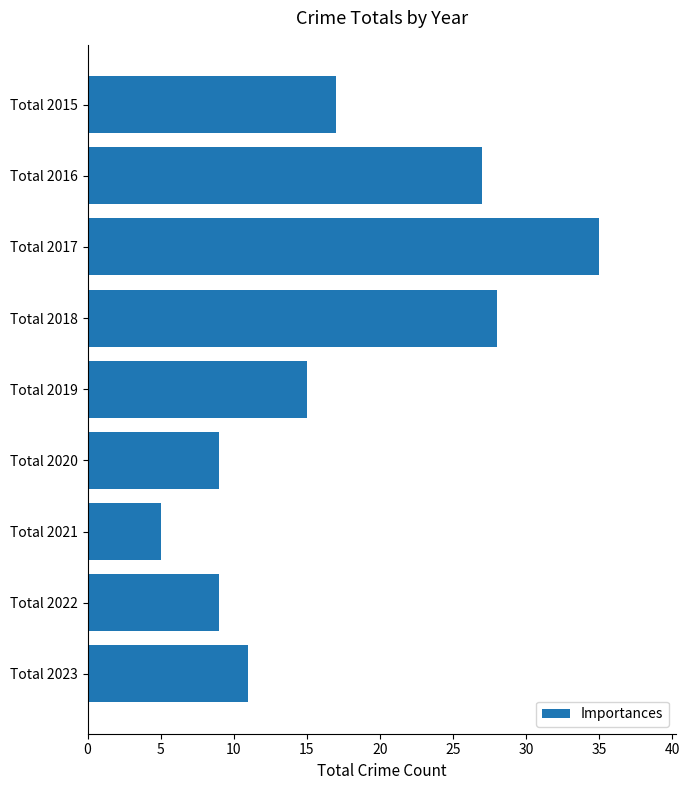

Reading bottom to top, what are all the values shown in this chart?

11	9	5	9	15	28	35	27	17